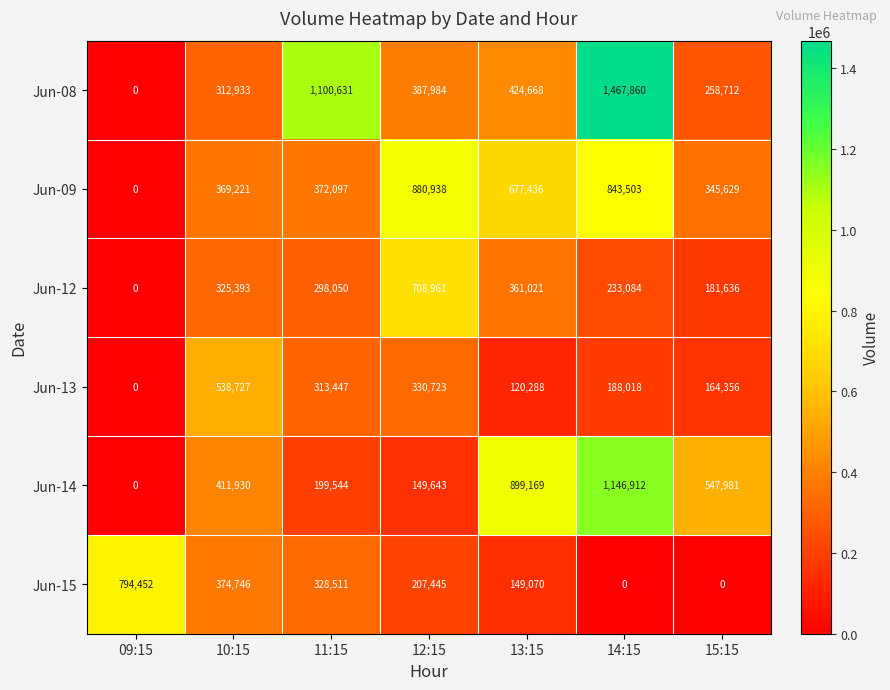

Which series changed the most between 09:15 and 14:15?

Jun-08